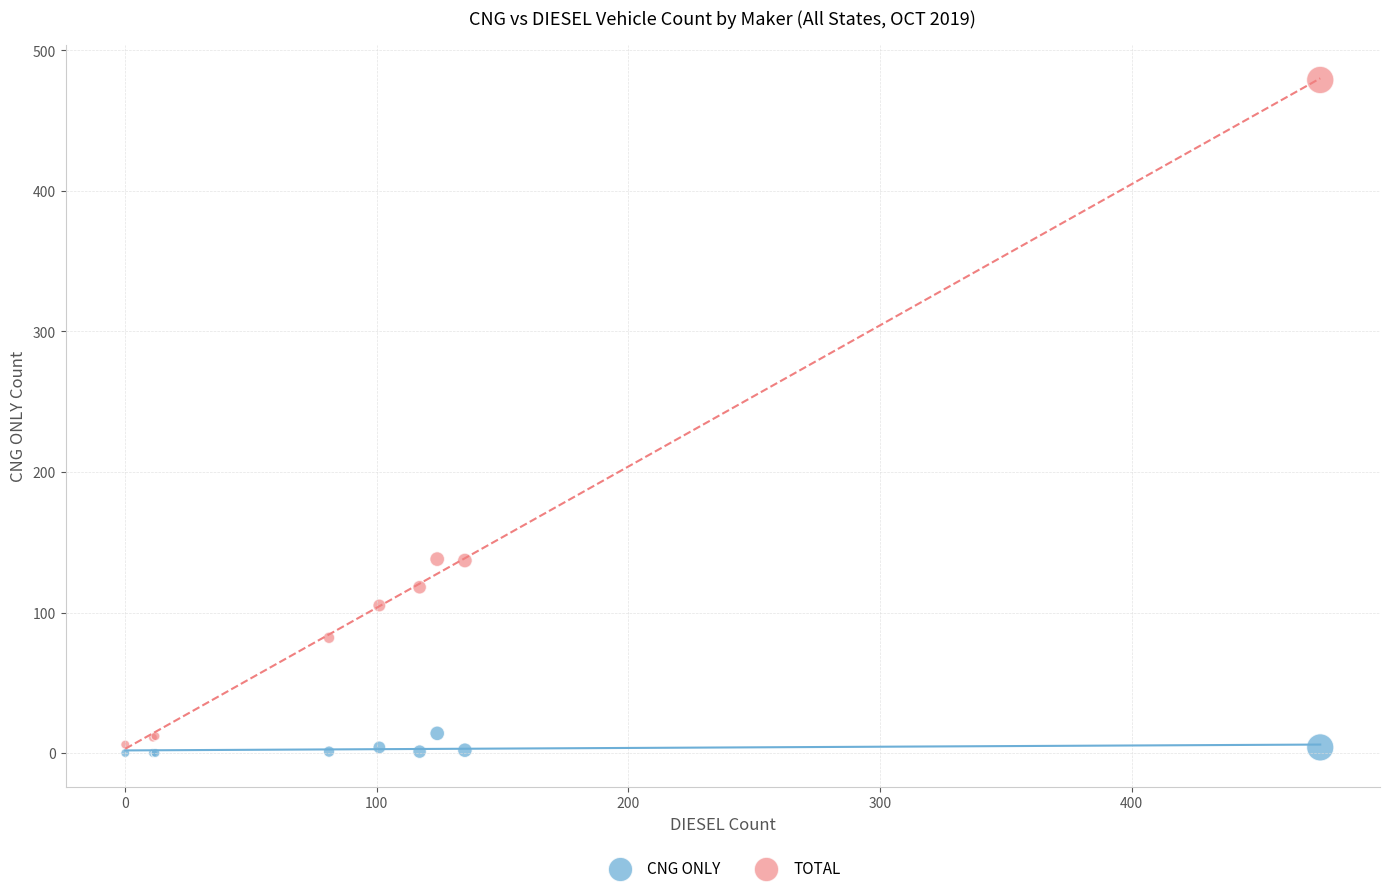

What is the X range (max minus min) for the scatter plot?

475